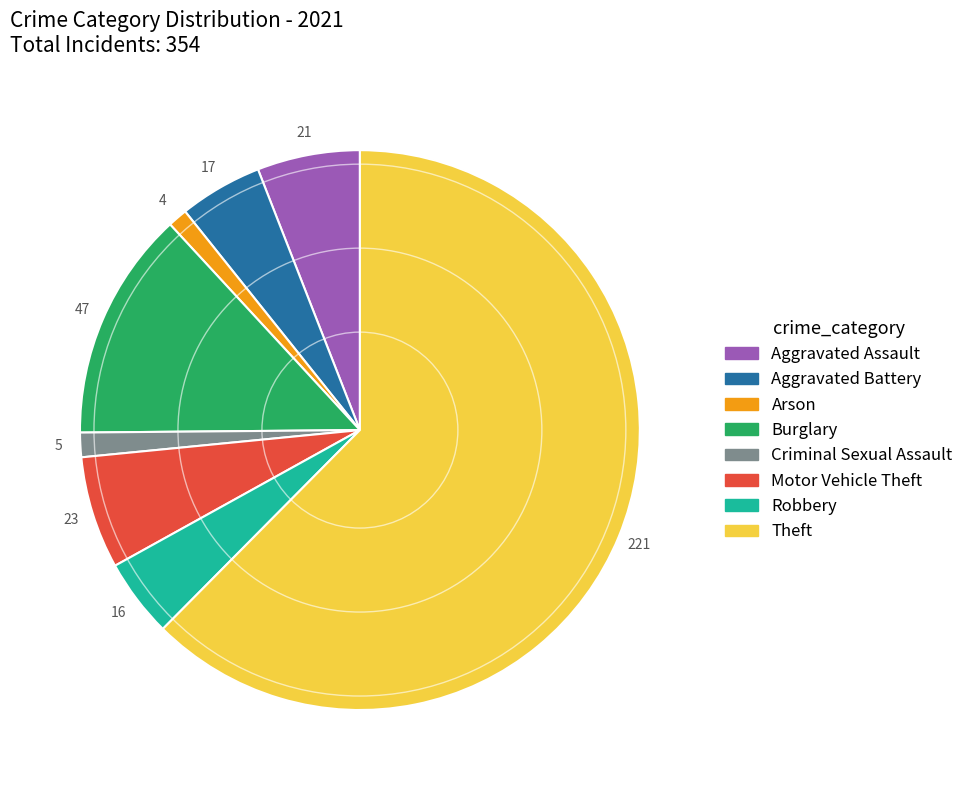

Which category accounts for the majority?

Theft